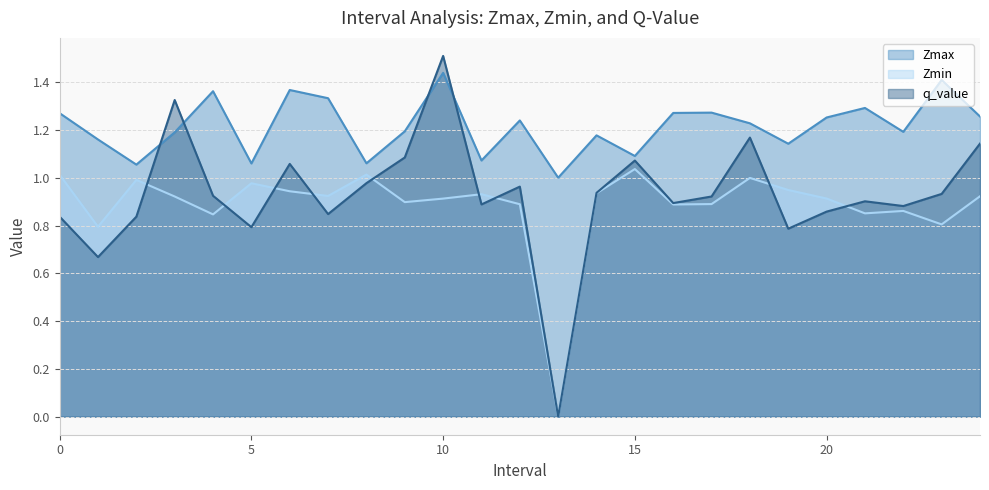

What are all the series names shown in the legend?

Zmax, Zmin, q_value